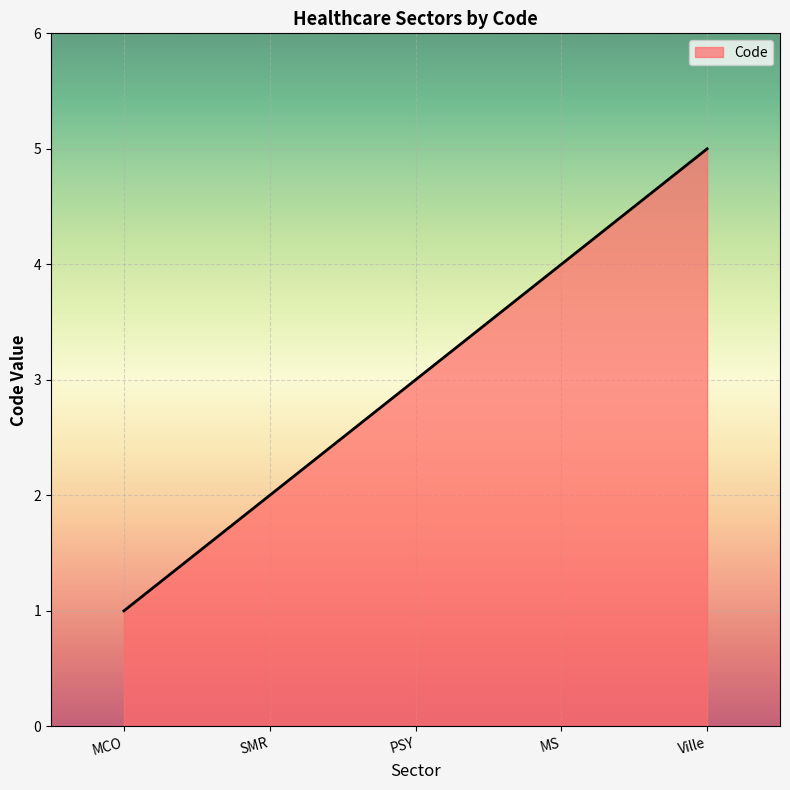

What position from the right is PSY?

3